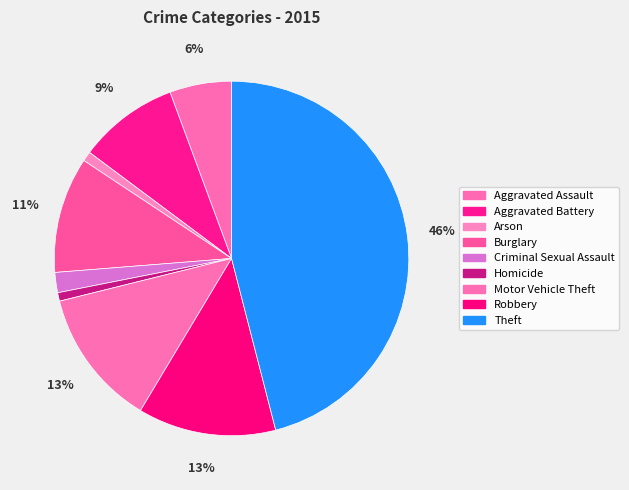

Is the sum of Robbery and Homicide greater than half?

No